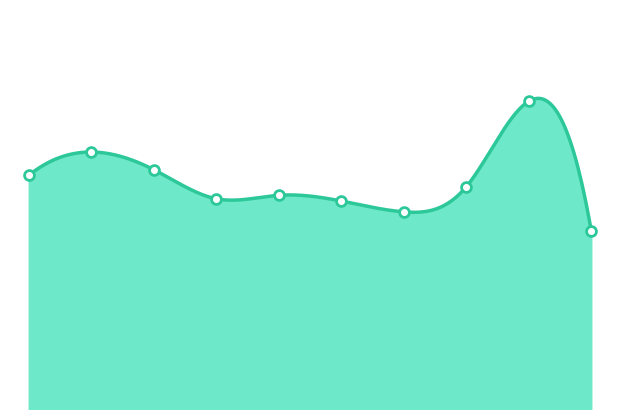

What is the change in value from 2020 to 2022?

+25